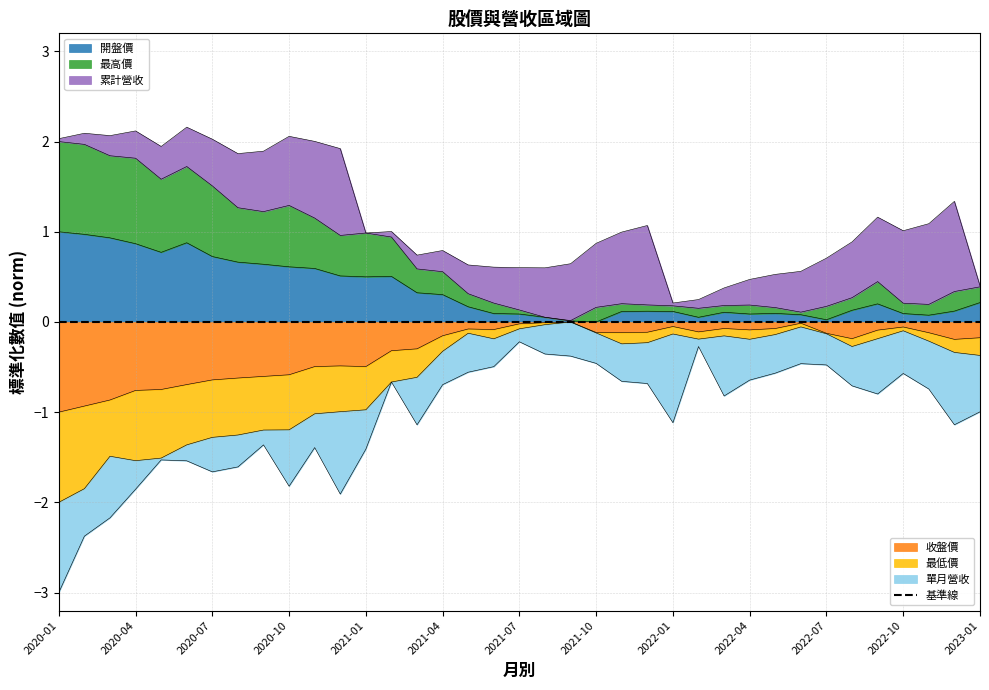

How many data points does each series have?

37